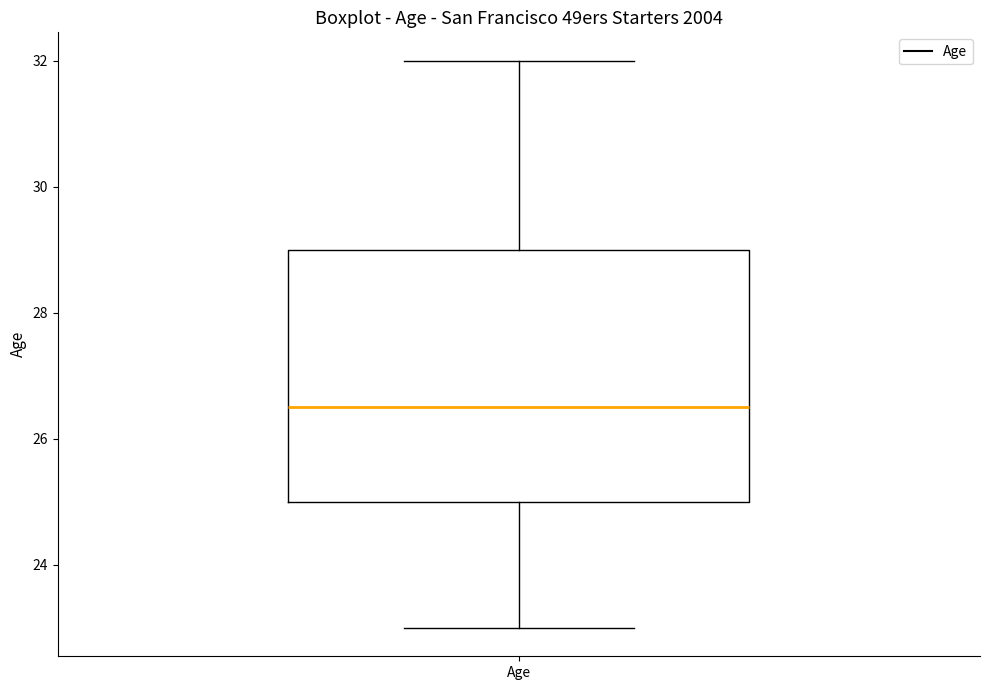

Where does the lower whisker of the box for Age end on the y-axis? The values are not printed on the chart, so give them approximately, as read against the axis.

23.0